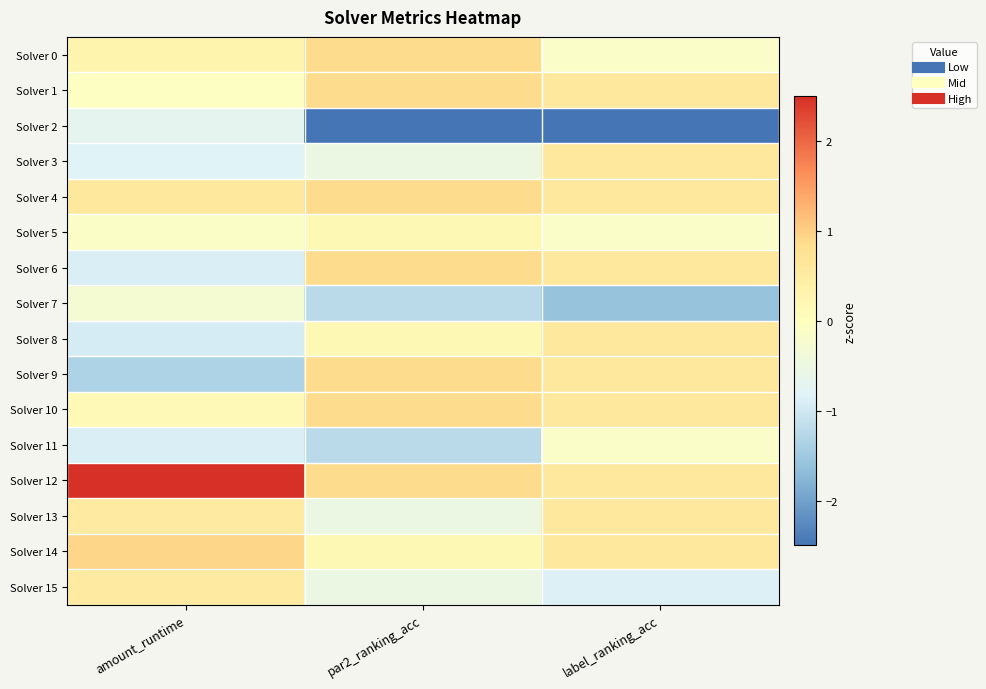

At how many categories does at least one series exceed 0?

3